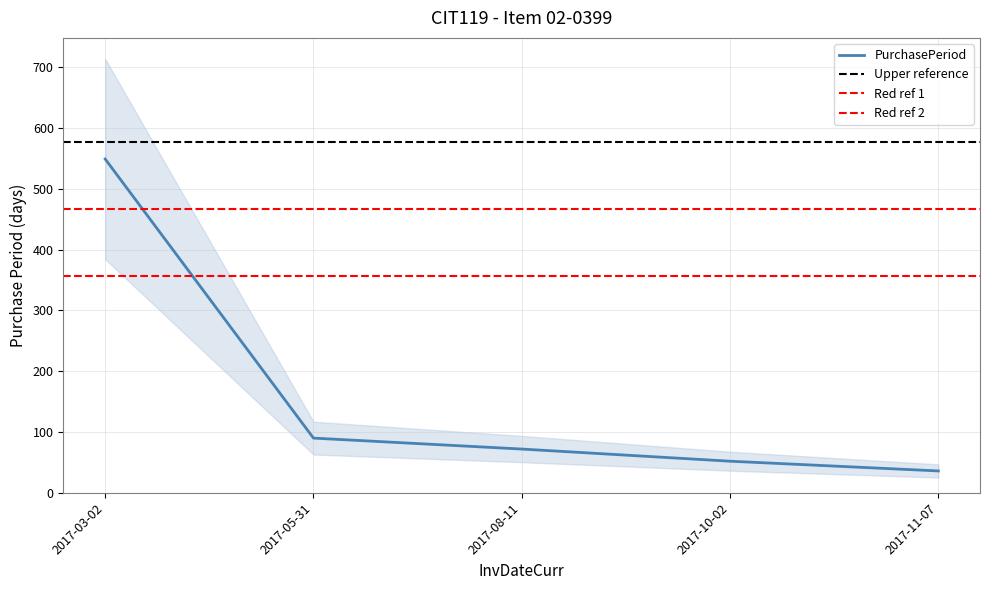

What is the label of the 4th point from the right?

2017-05-31